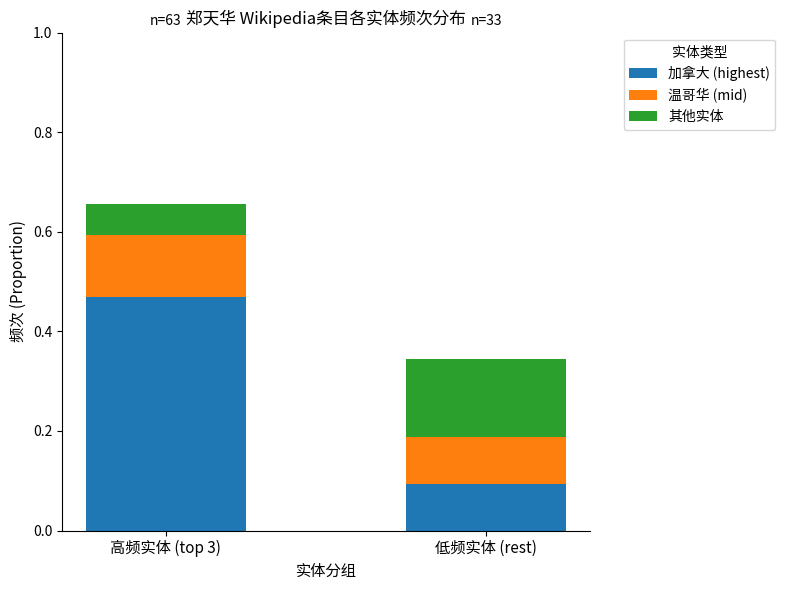

Rank the categories by 加拿大 (highest) value from highest to lowest.

高频实体 (top 3), 低频实体 (rest)